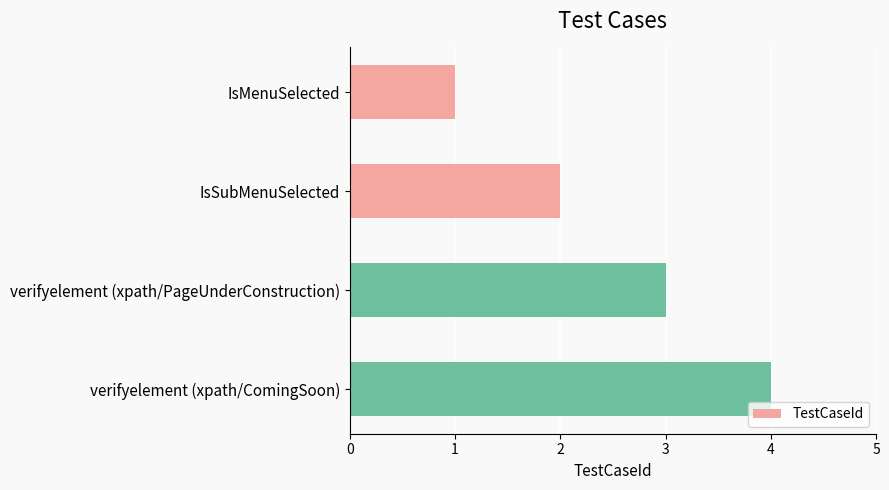

List the labels in order of value, largest first.

verifyelement (xpath/ComingSoon), verifyelement (xpath/PageUnderConstruction), IsSubMenuSelected, IsMenuSelected